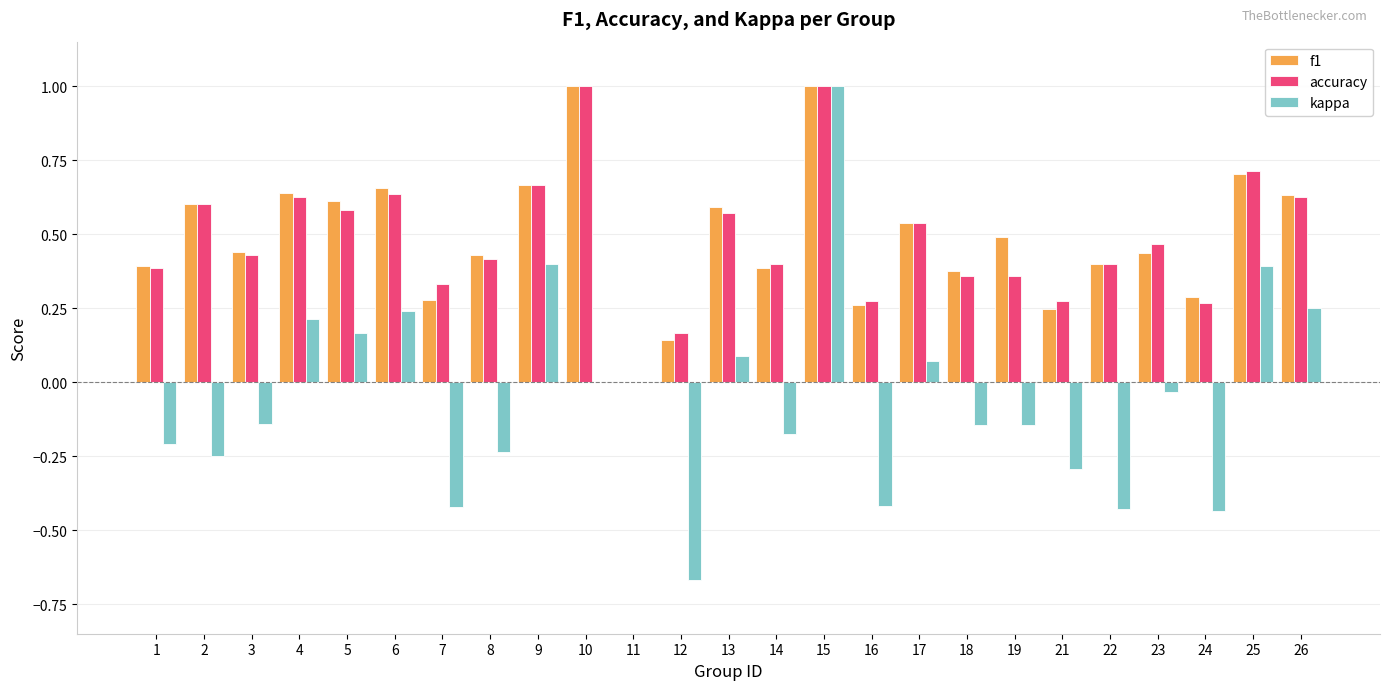

What is the sum of all f1 values?

12.2